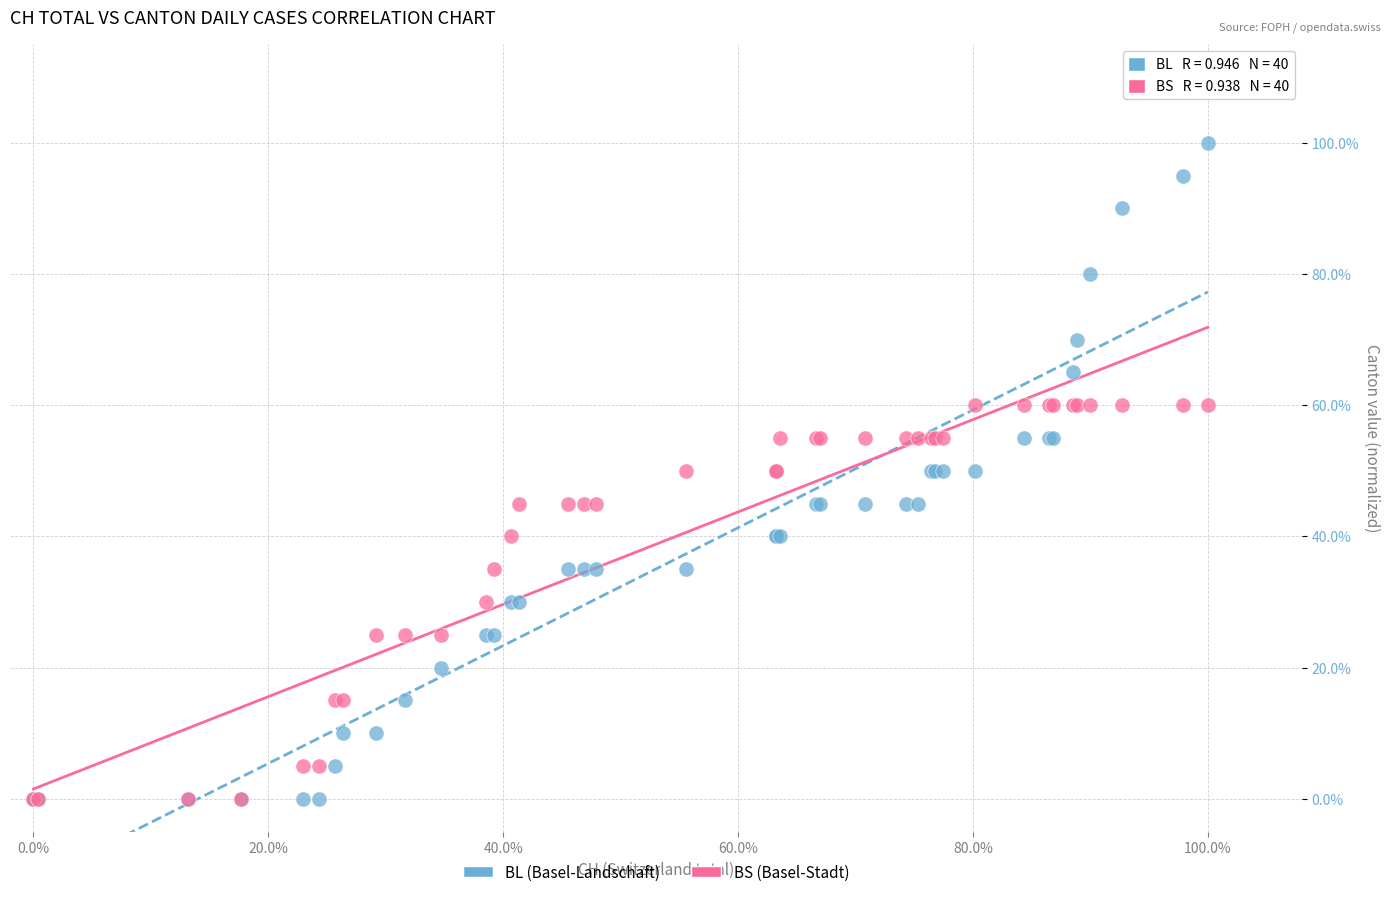

Which series reaches the maximum Y coordinate?

BL (Basel-Landschaft)